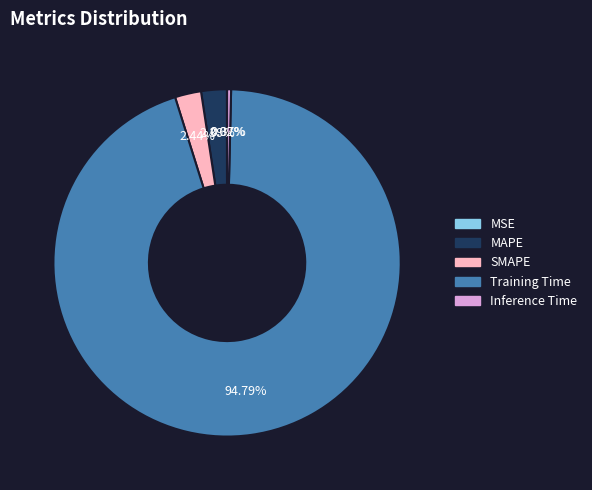

True or false: Training Time accounts for 99% of the total.

False